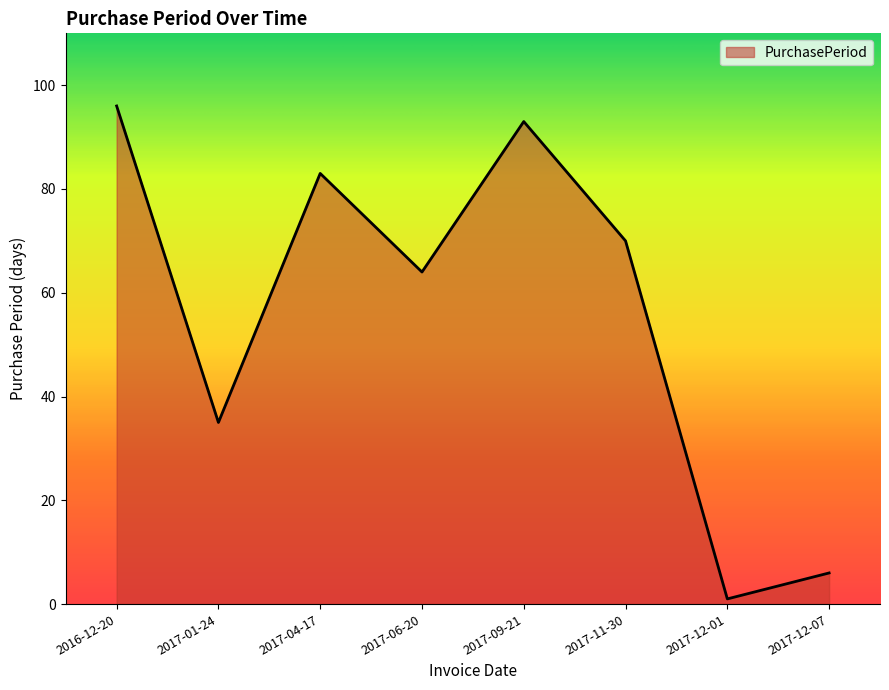

Reading right to left, extract all data points from this chart.

2017-12-07=6	2017-12-01=1	2017-11-30=70	2017-09-21=93	2017-06-20=64	2017-04-17=83	2017-01-24=35	2016-12-20=96